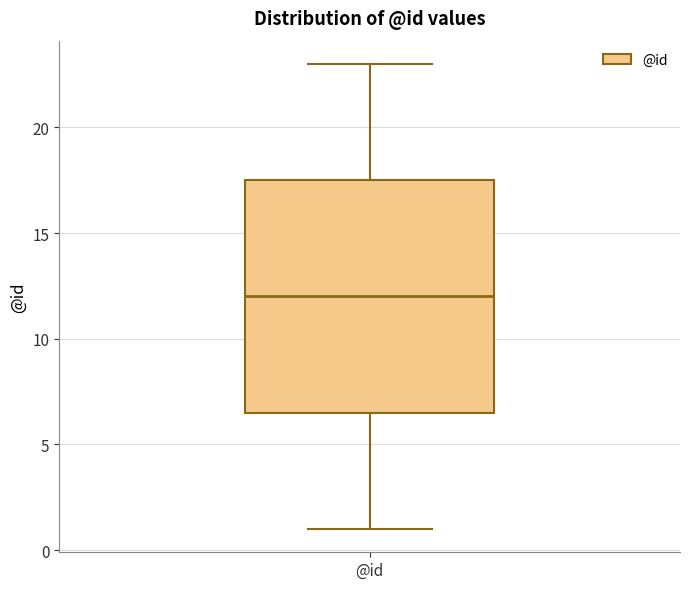

Transcribe this box plot: give where the median line is, the range the box spans, and where the two whiskers end, as read against the y-axis. The values are not printed on the chart, so give them approximately, as read against the axis.

median 12.0, box 6.5 to 17.5, whiskers 1.0 to 23.0